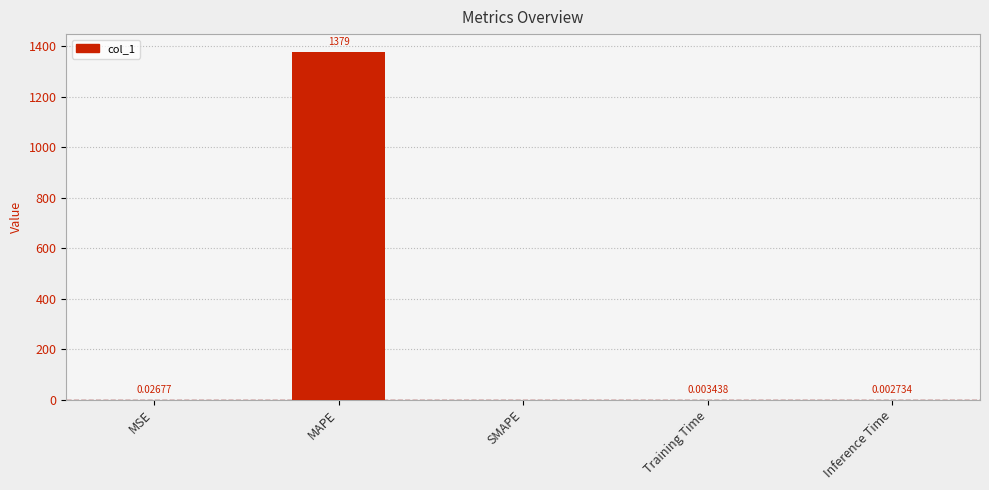

At which label is the value closest to 689?

MSE